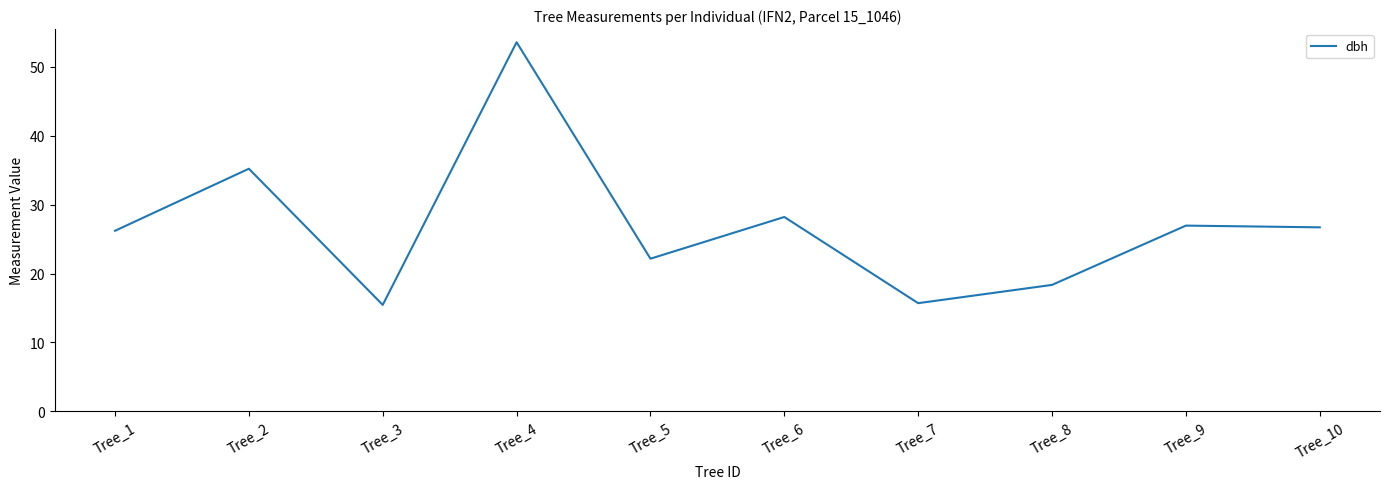

The chart shows a value of 53.5 at Tree_4. True or false?

True